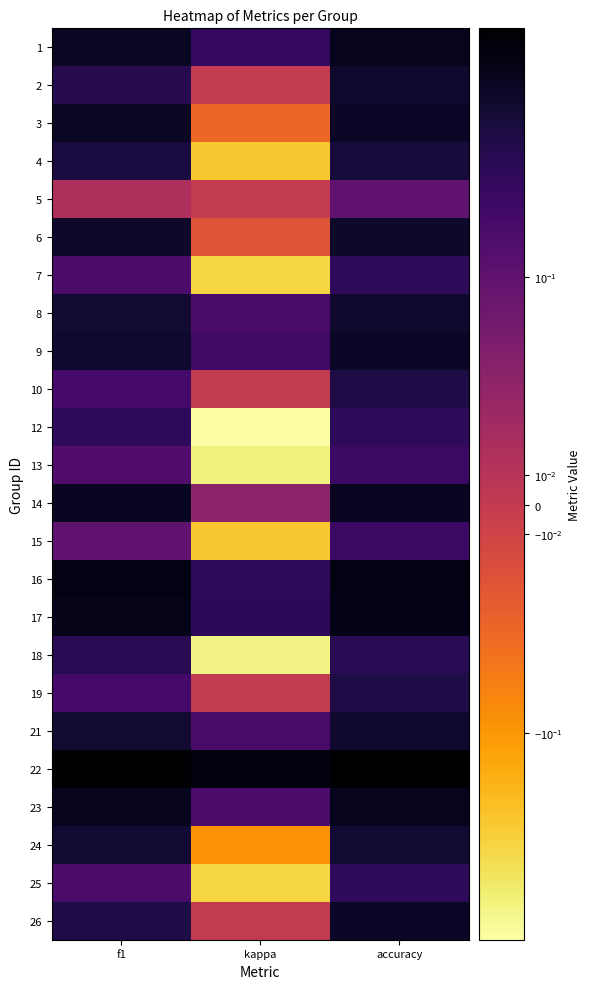

Reading left to right, transcribe all the data shown in this chart.

1: f1=0.5	kappa=0.2	accuracy=0.6
2: f1=0.3	kappa=0.0	accuracy=0.5
3: f1=0.5	kappa=-0.0	accuracy=0.5
4: f1=0.4	kappa=-0.2	accuracy=0.4
5: f1=0.0	kappa=0.0	accuracy=0.1
6: f1=0.5	kappa=-0.0	accuracy=0.5
7: f1=0.2	kappa=-0.3	accuracy=0.2
8: f1=0.4	kappa=0.2	accuracy=0.5
9: f1=0.5	kappa=0.2	accuracy=0.5
10: f1=0.2	kappa=0.0	accuracy=0.3
12: f1=0.2	kappa=-0.6	accuracy=0.2
13: f1=0.1	kappa=-0.4	accuracy=0.2
14: f1=0.5	kappa=0.0	accuracy=0.5
15: f1=0.1	kappa=-0.2	accuracy=0.2
16: f1=0.7	kappa=0.2	accuracy=0.7
17: f1=0.6	kappa=0.3	accuracy=0.6
18: f1=0.3	kappa=-0.5	accuracy=0.3
19: f1=0.2	kappa=0.0	accuracy=0.3
21: f1=0.4	kappa=0.2	accuracy=0.5
22: f1=0.9	kappa=0.7	accuracy=0.9
23: f1=0.6	kappa=0.2	accuracy=0.6
24: f1=0.4	kappa=-0.1	accuracy=0.4
25: f1=0.2	kappa=-0.3	accuracy=0.2
26: f1=0.3	kappa=0.0	accuracy=0.5